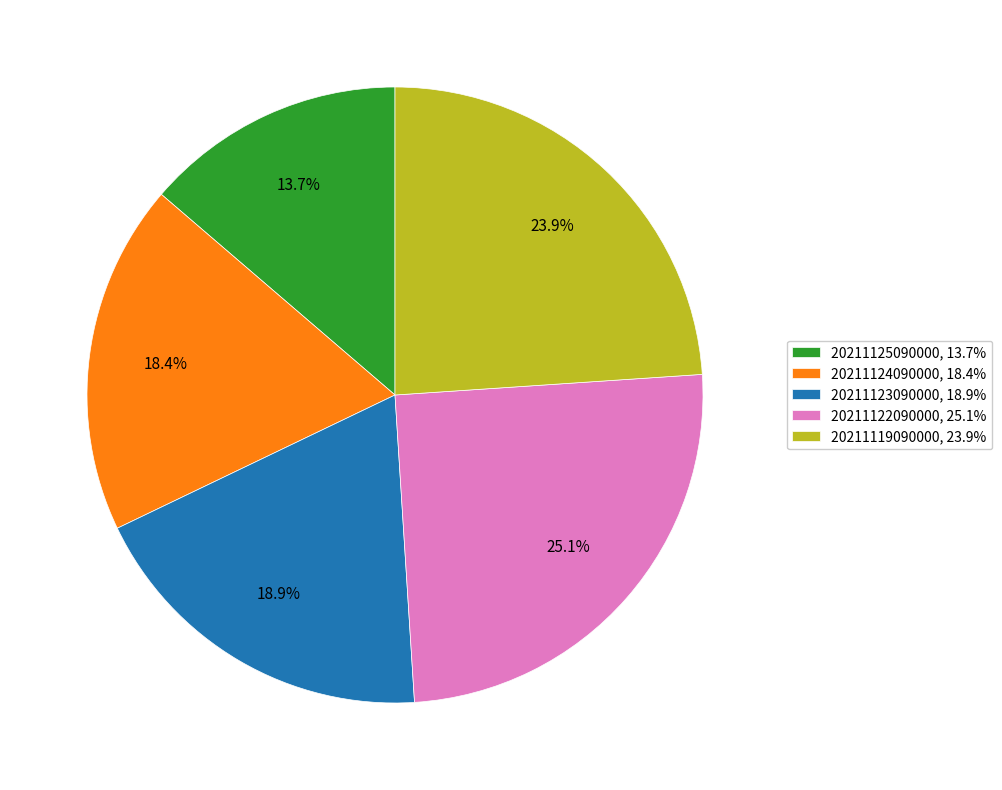

Combined, do 20211124090000 and 20211125090000 account for over 50%?

No